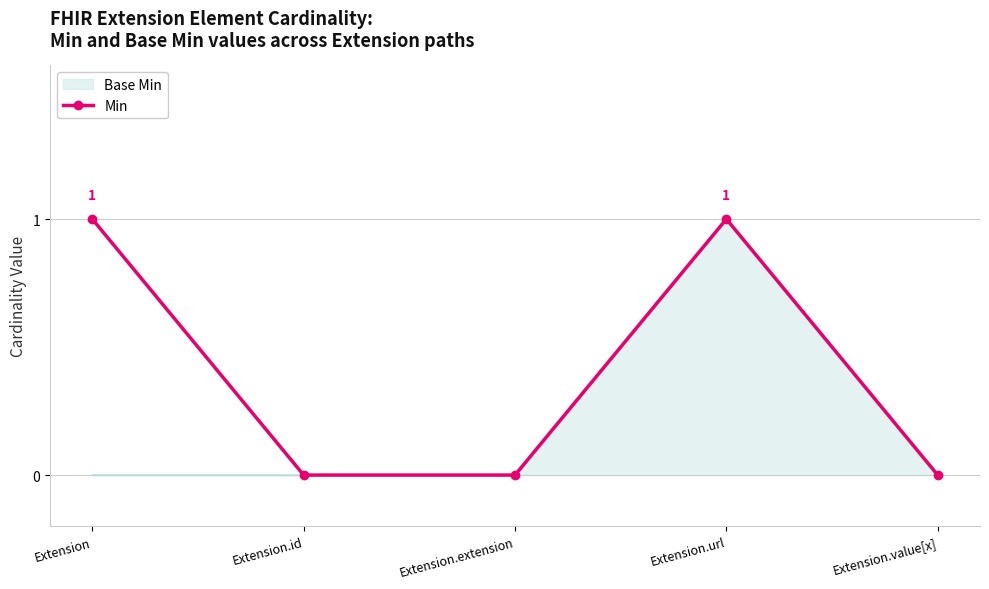

List the series in order of their overall mean, lowest first.

Base Min, Min